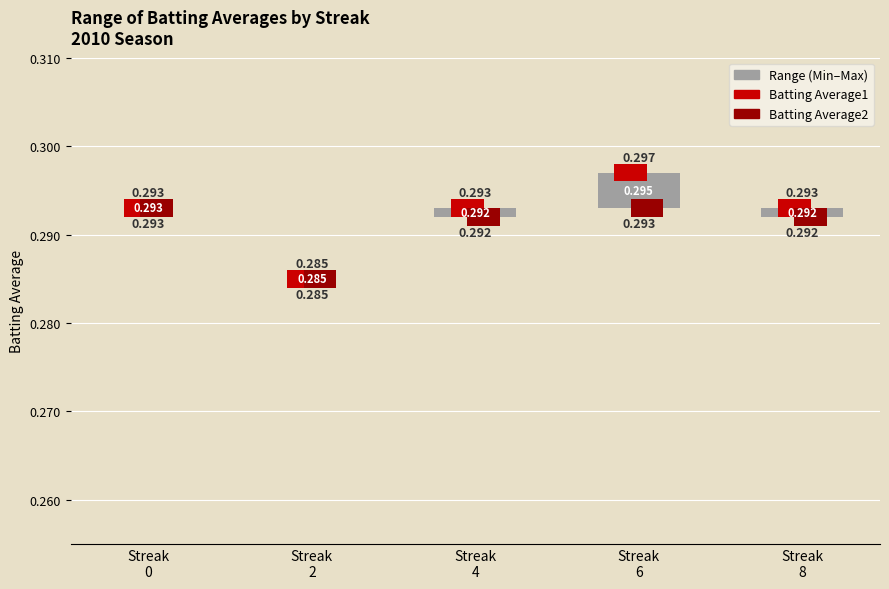

Which has a higher value, Streak
8 or Streak
0?

Streak
8